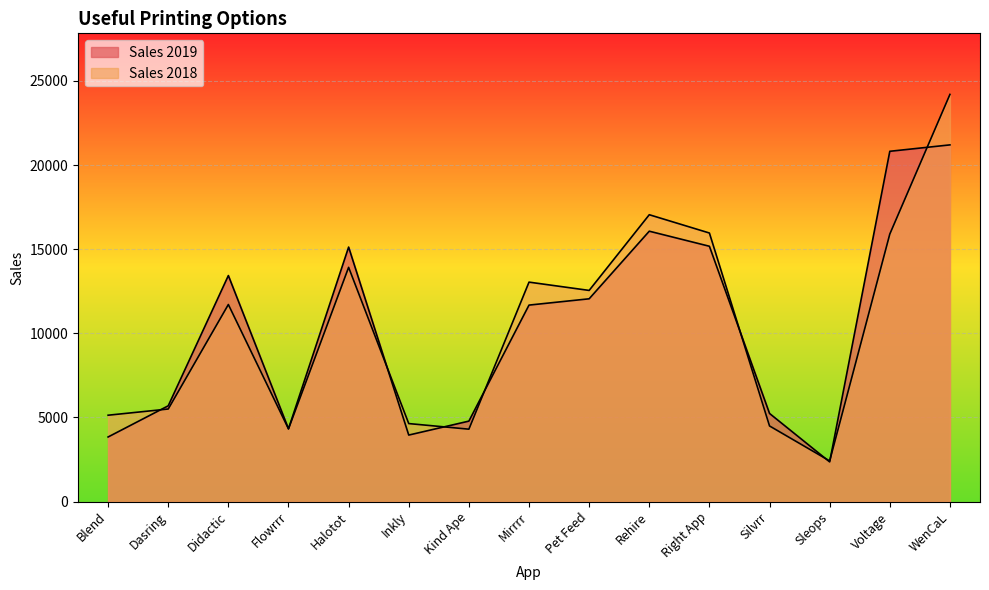

Rank the series at Mirrrr from highest to lowest value.

Sales 2018, Sales 2019